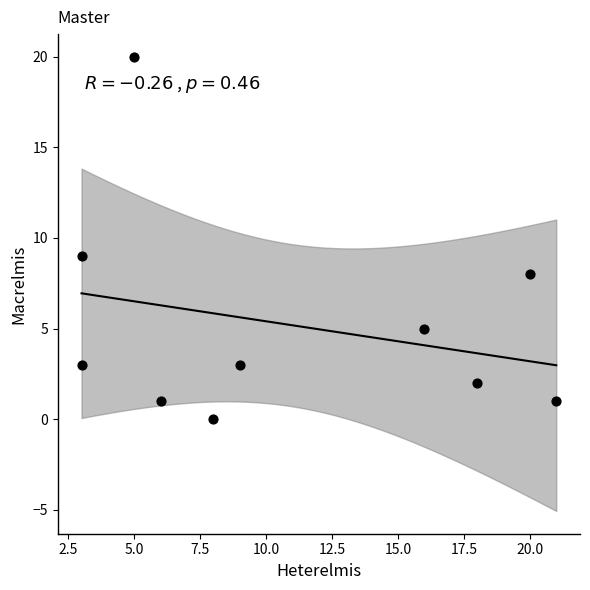

What is the average Y value?

5